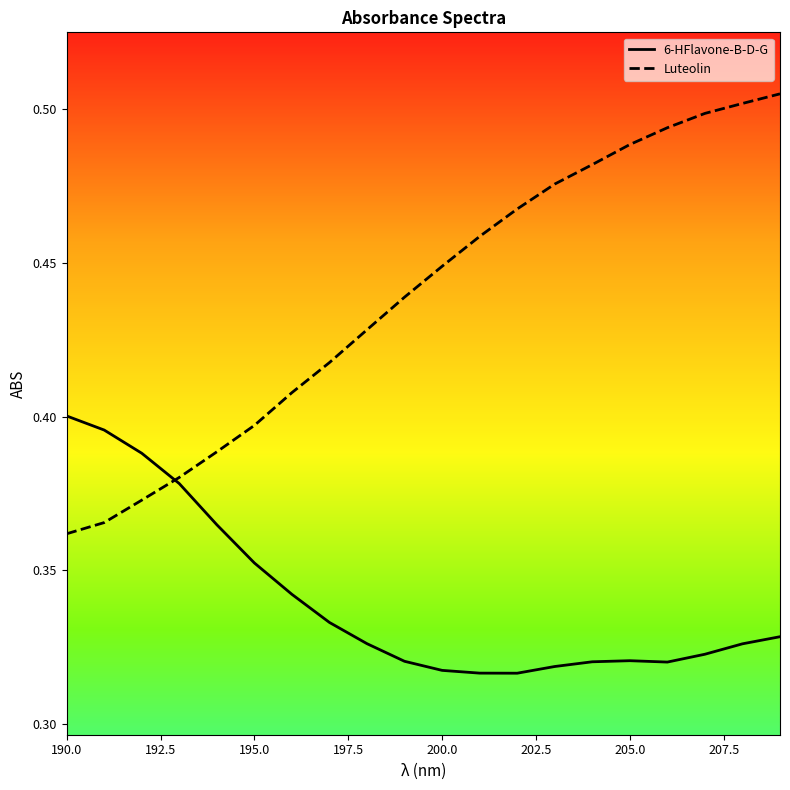

Rank the series by their maximum value, from highest to lowest.

Luteolin, 6-HFlavone-B-D-G